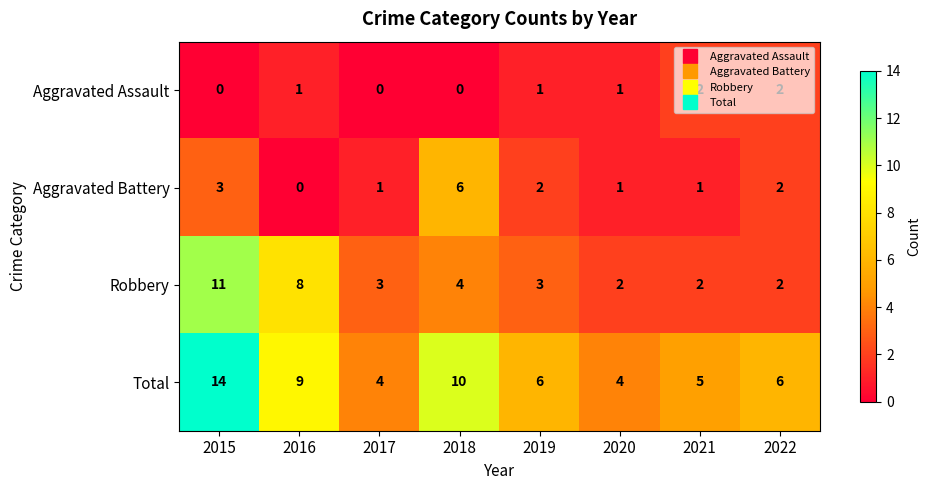

Which label corresponds to the largest value in the chart?

2015